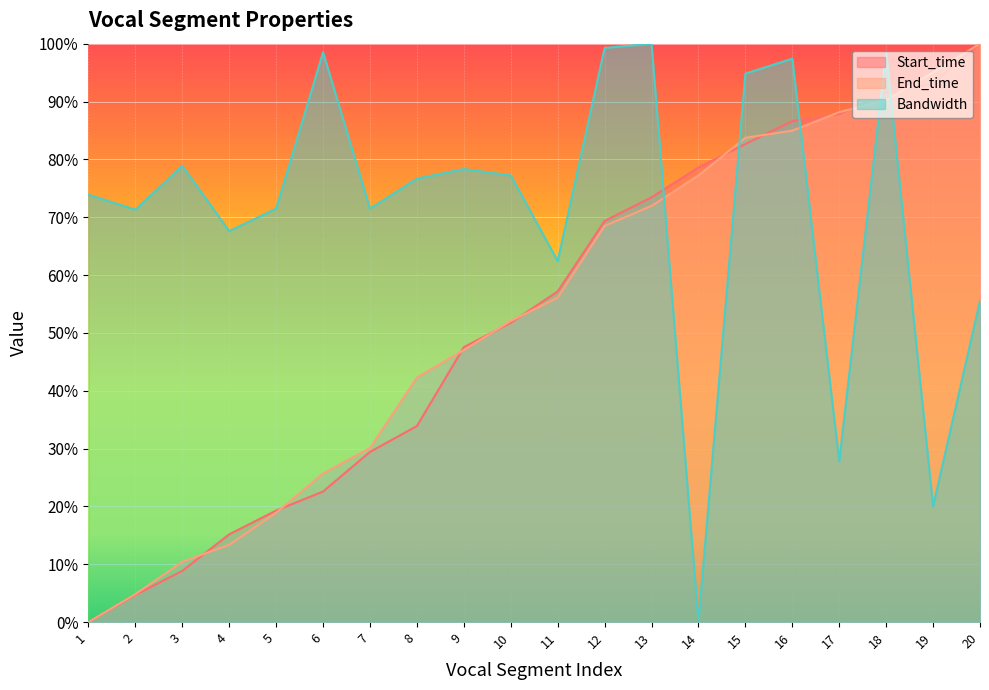

What are all the series names shown in the legend?

Start_time, End_time, Bandwidth